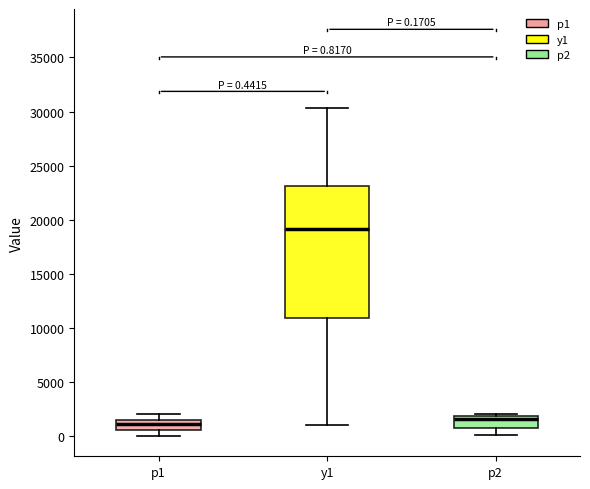

Which box has the highest median line?

y1